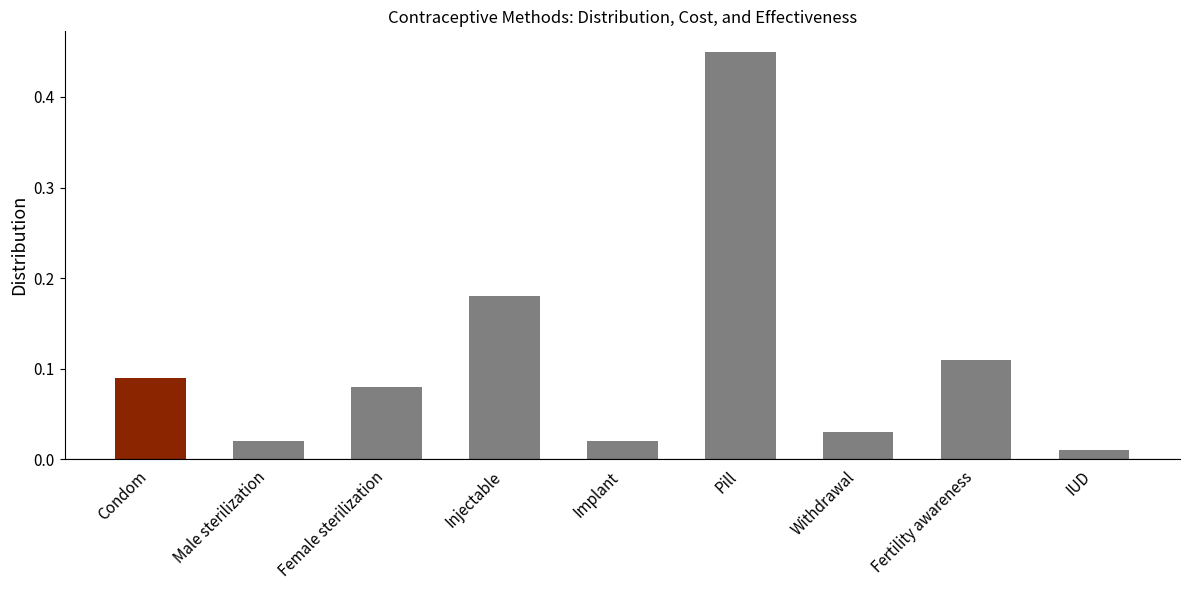

What is the label of the 9th bar from the left?

IUD